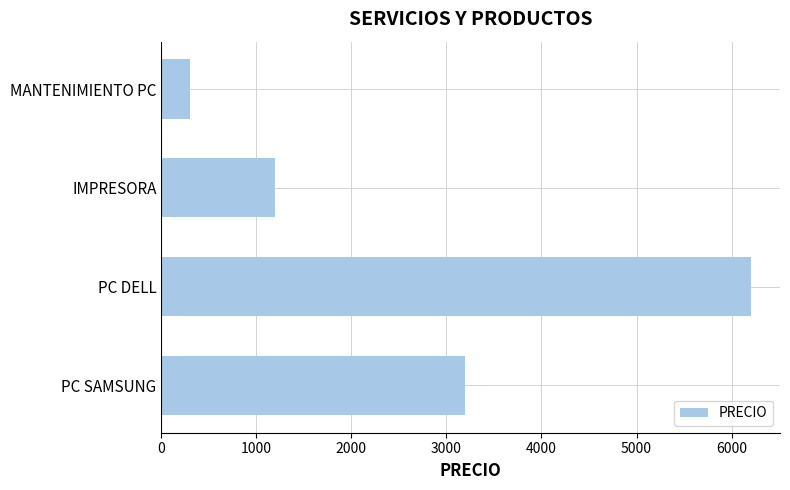

Rank the categories by value from highest to lowest.

PC DELL, PC SAMSUNG, IMPRESORA, MANTENIMIENTO PC